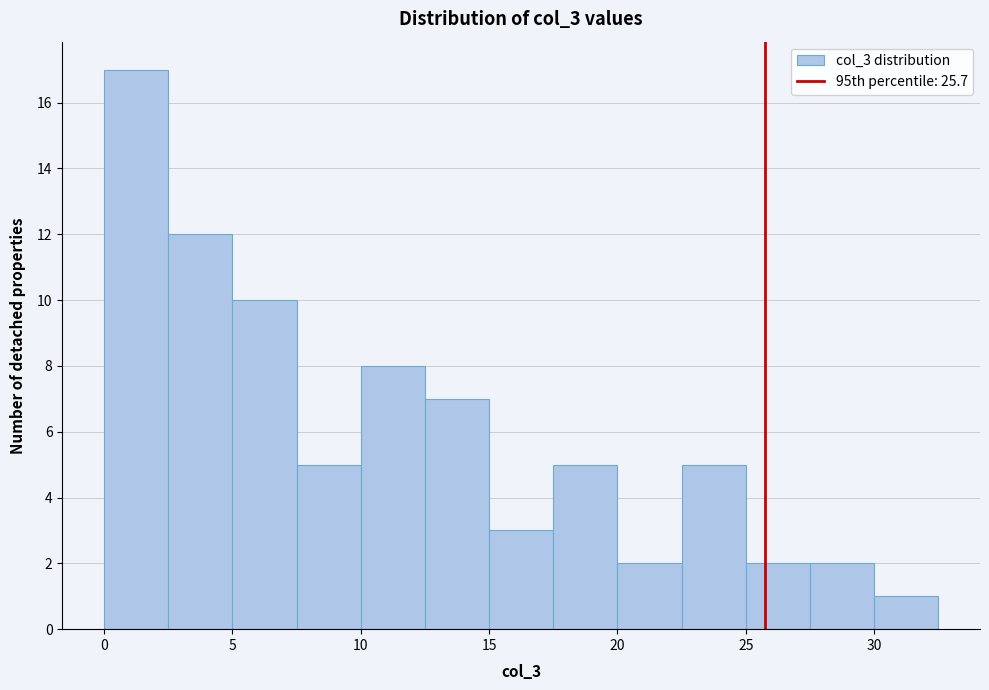

Over which range of the x-axis is the bar tallest?

0.0 to 2.5